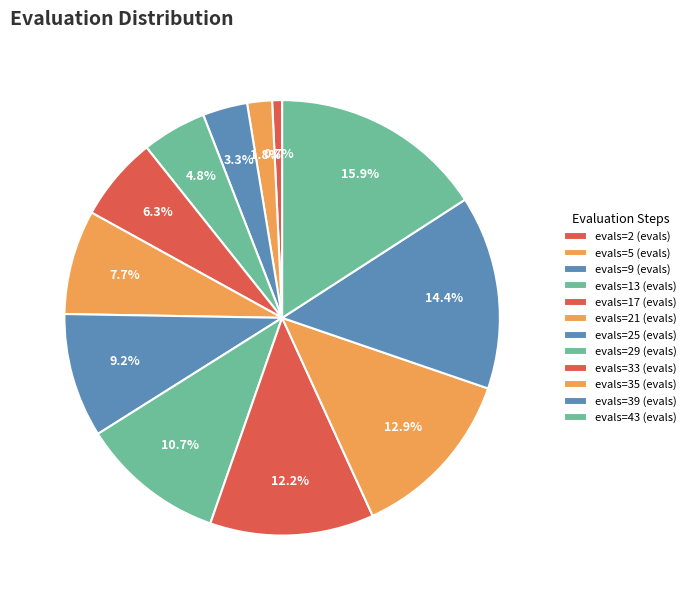

Which category has the biggest portion of the pie?

evals=43